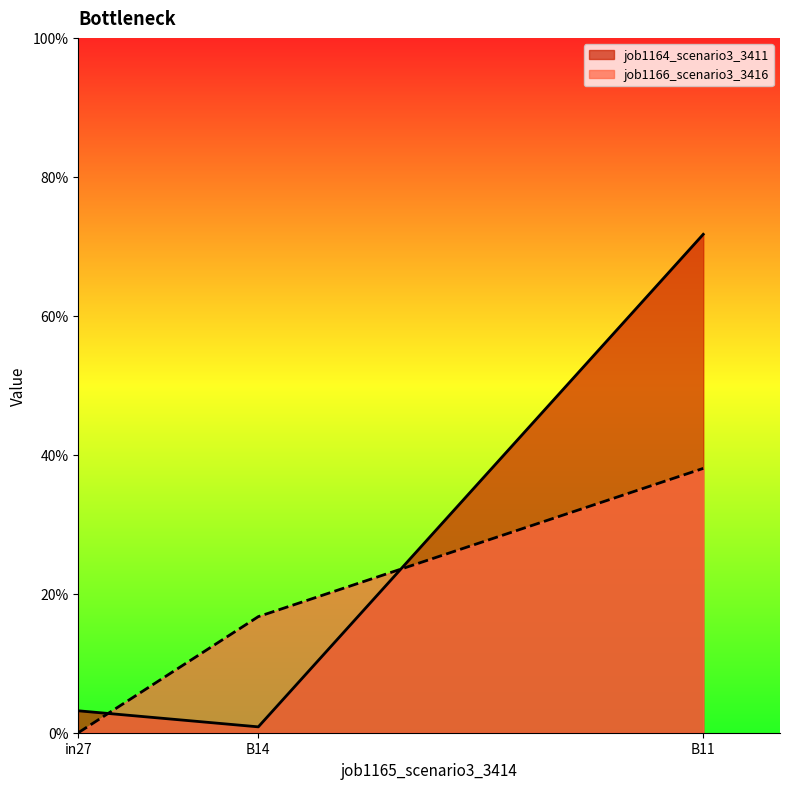

Which series has the largest total across all categories?

job1164_scenario3_3411